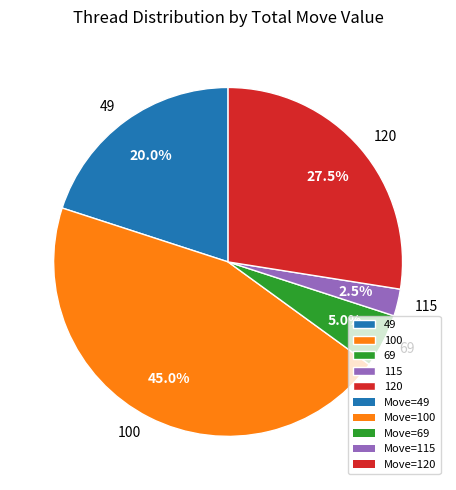

How many segments does this pie chart have?

5